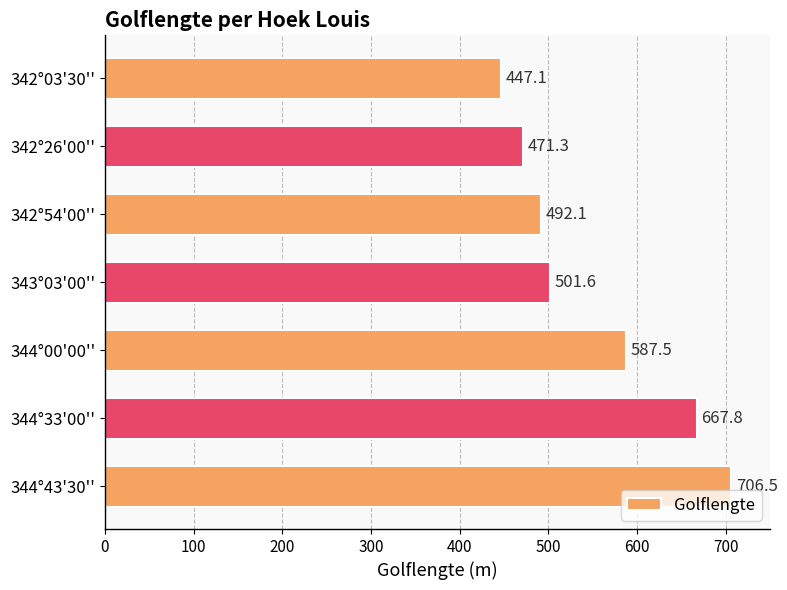

The value at 344°43'30'' is 1231.2. True or false?

False